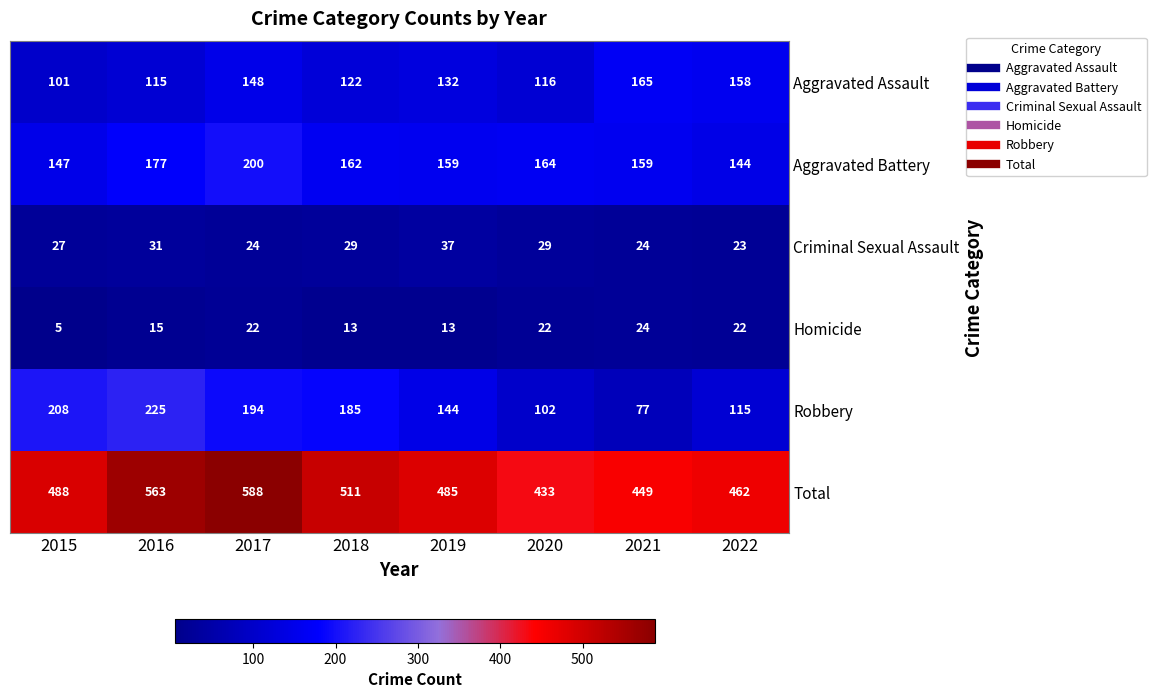

Which series has the widest spread of values?

Total